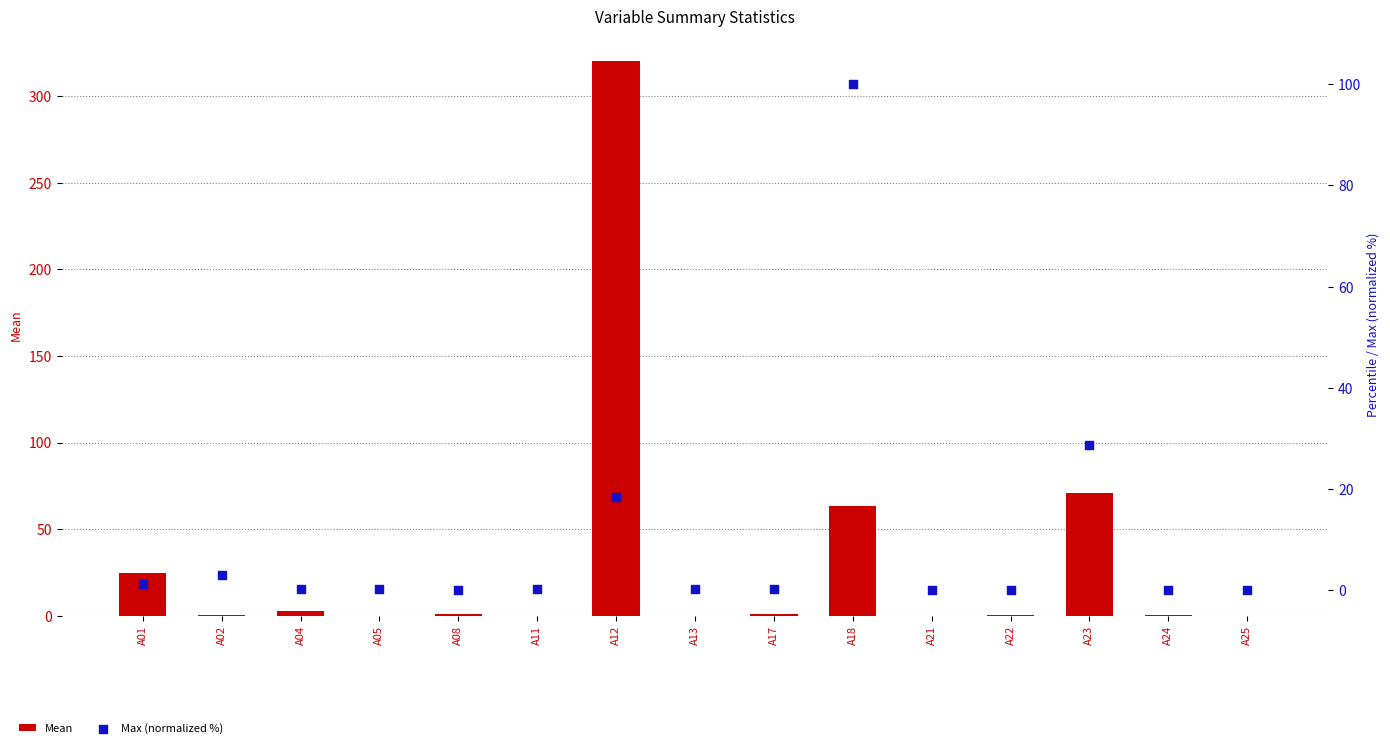

What are all the series names shown in the legend?

Mean, Max (normalized %)